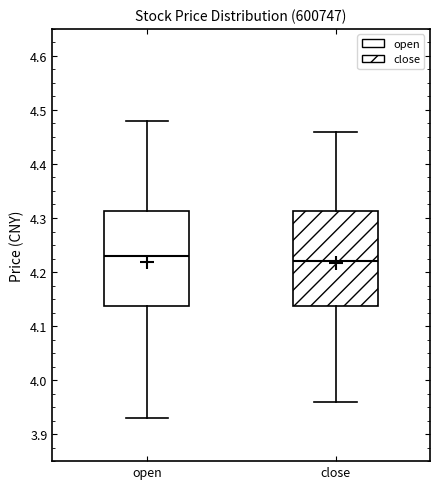

Reading left to right, read every box against the y-axis: the position of its median line, the range the box covers, and the ends of its whiskers. The values are not printed on the chart, so give them approximately, as read against the axis.

open: median 4.23, box 4.14 to 4.31, whiskers 3.93 to 4.48
close: median 4.22, box 4.14 to 4.31, whiskers 3.96 to 4.46